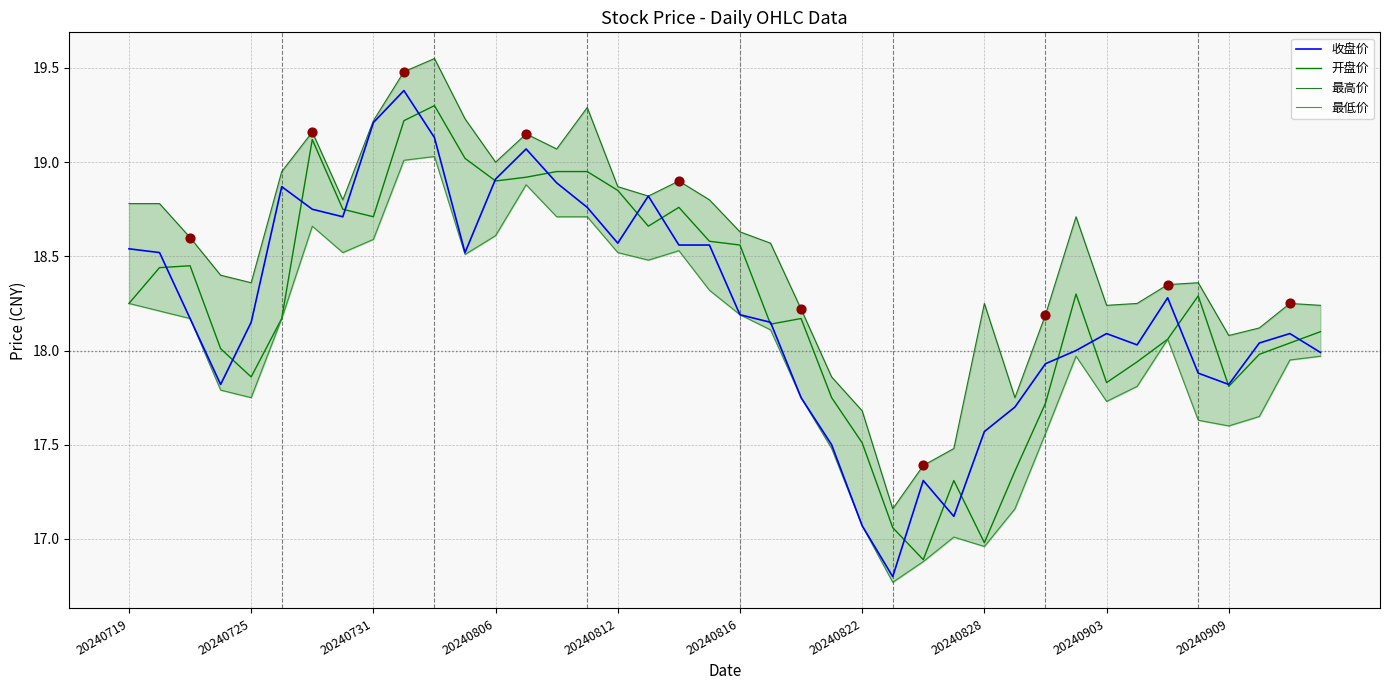

What is the total value across all series at 23?

70.6